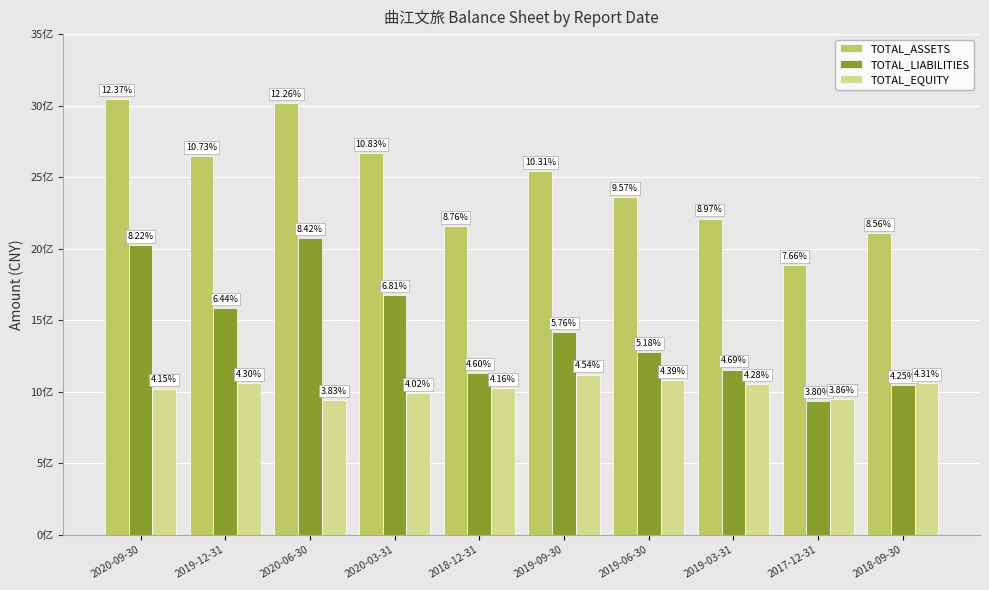

Which series has the largest range (max minus min)?

TOTAL_ASSETS